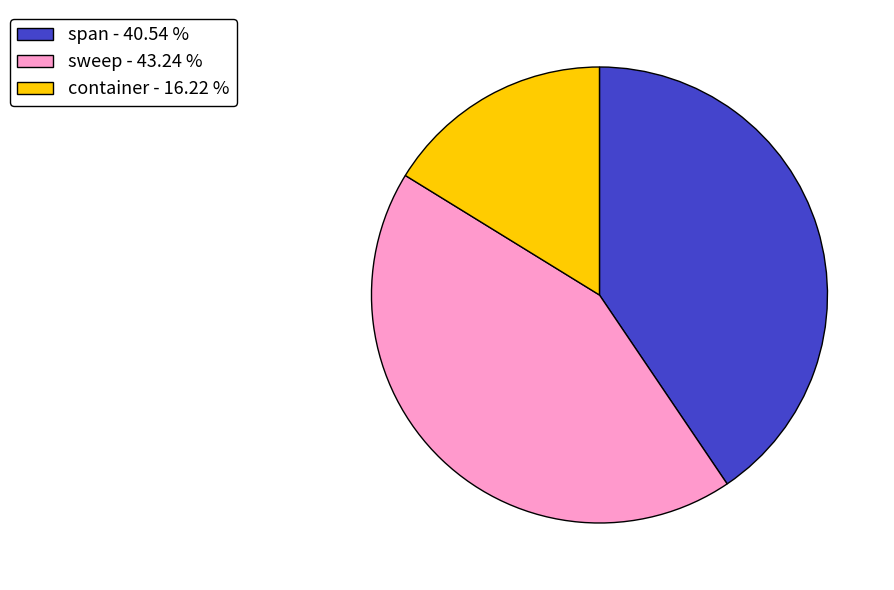

Rank the categories by value from highest to lowest.

sweep, span, container